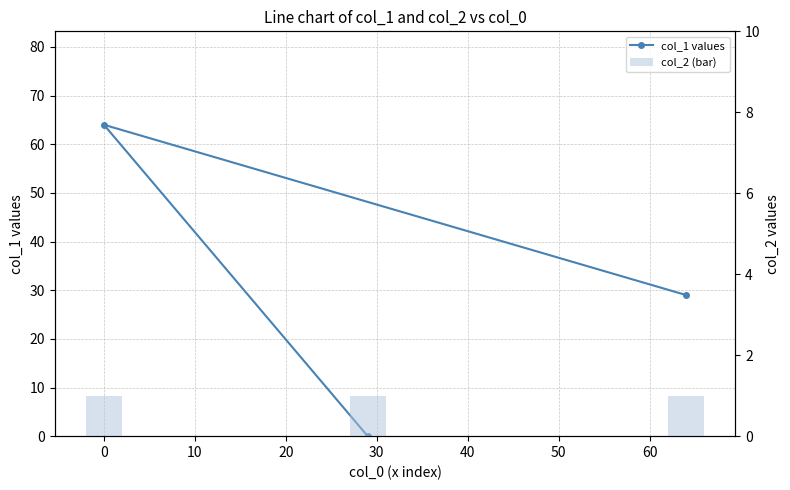

Rank the series by their maximum value, from highest to lowest.

col_1 values, col_2 (bar)